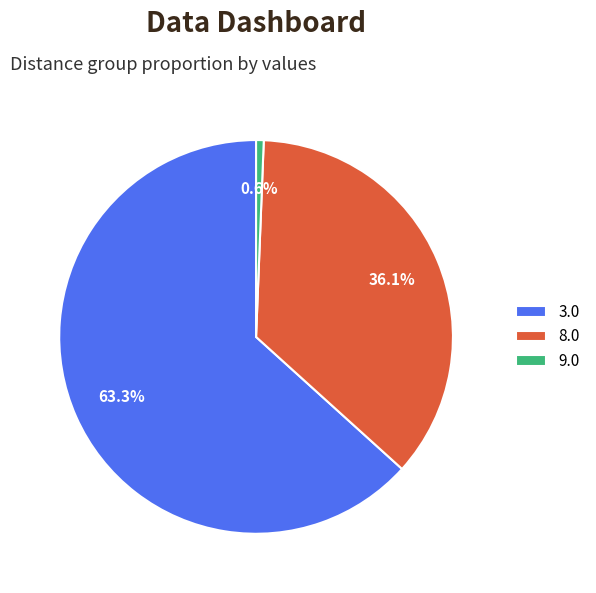

What is the smallest slice in the pie chart?

9.0